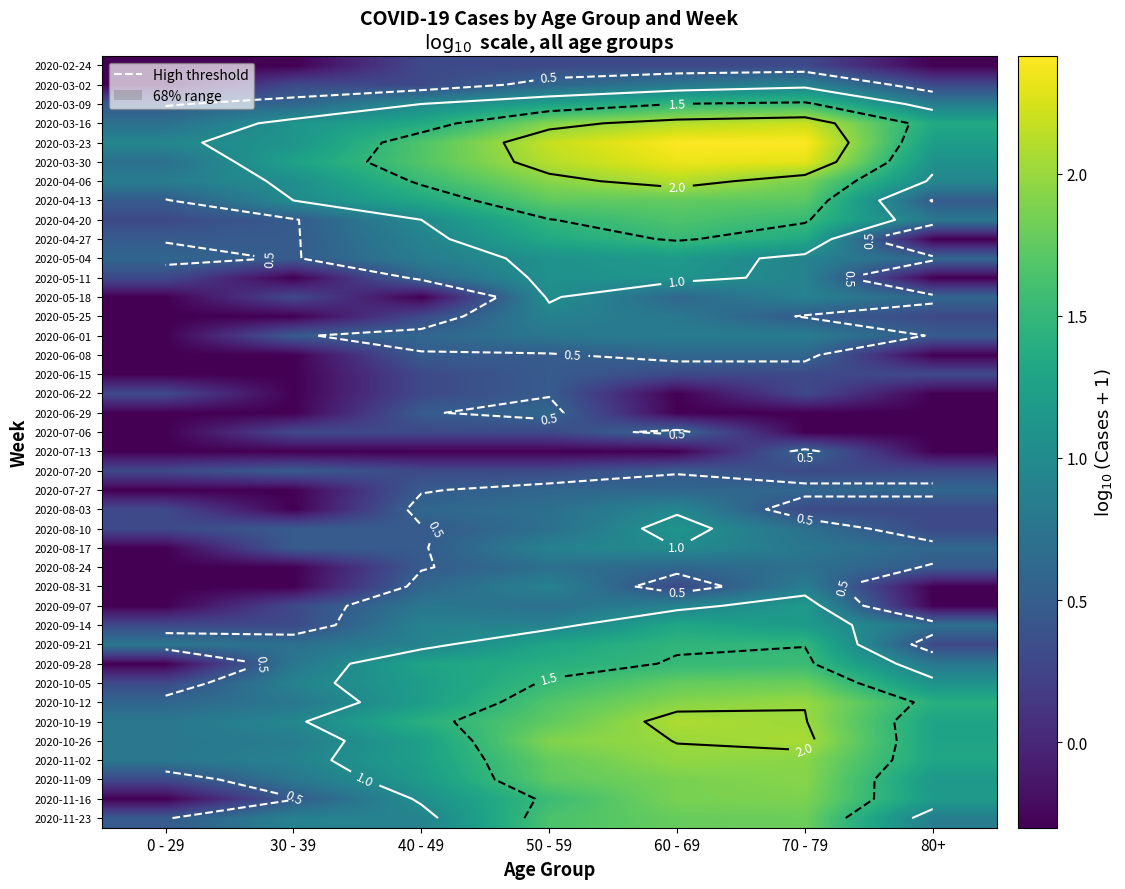

What is the approximate value of 2020-02-24 at 40 - 49?

0.3